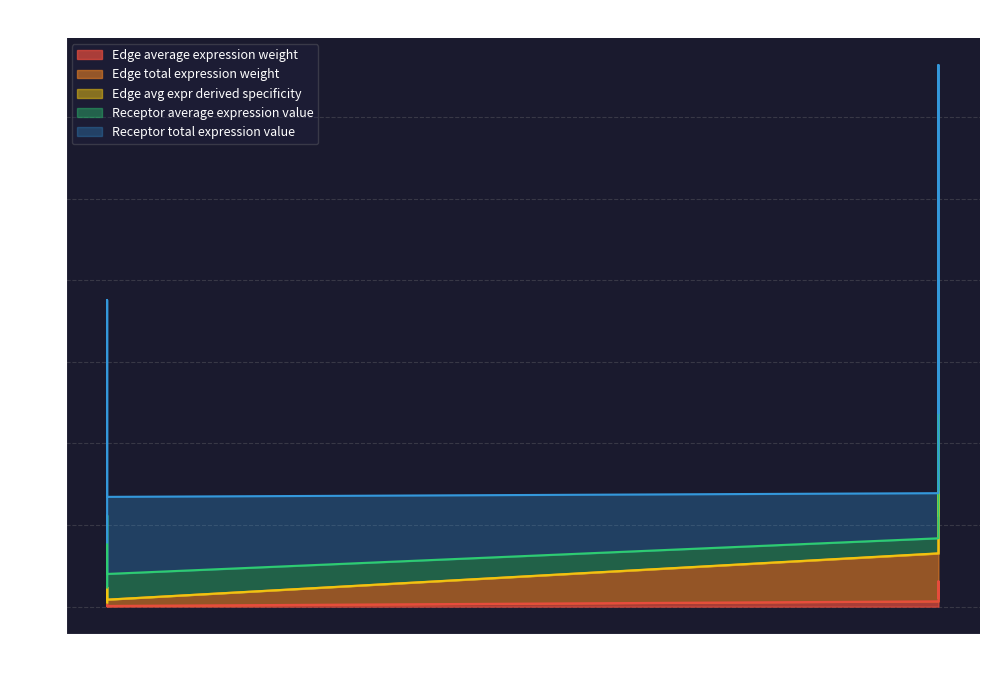

Which series has the widest spread of values?

Edge total expression weight